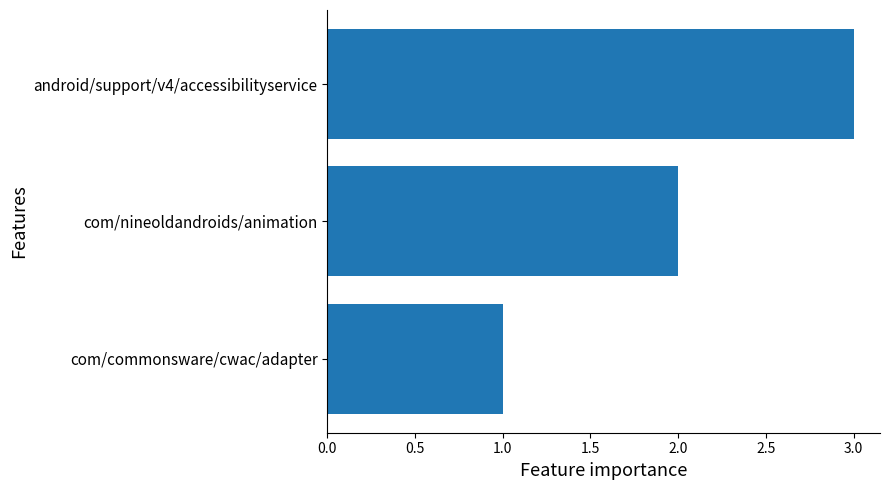

List the labels in order of value, smallest first.

com/commonsware/cwac/adapter, com/nineoldandroids/animation, android/support/v4/accessibilityservice